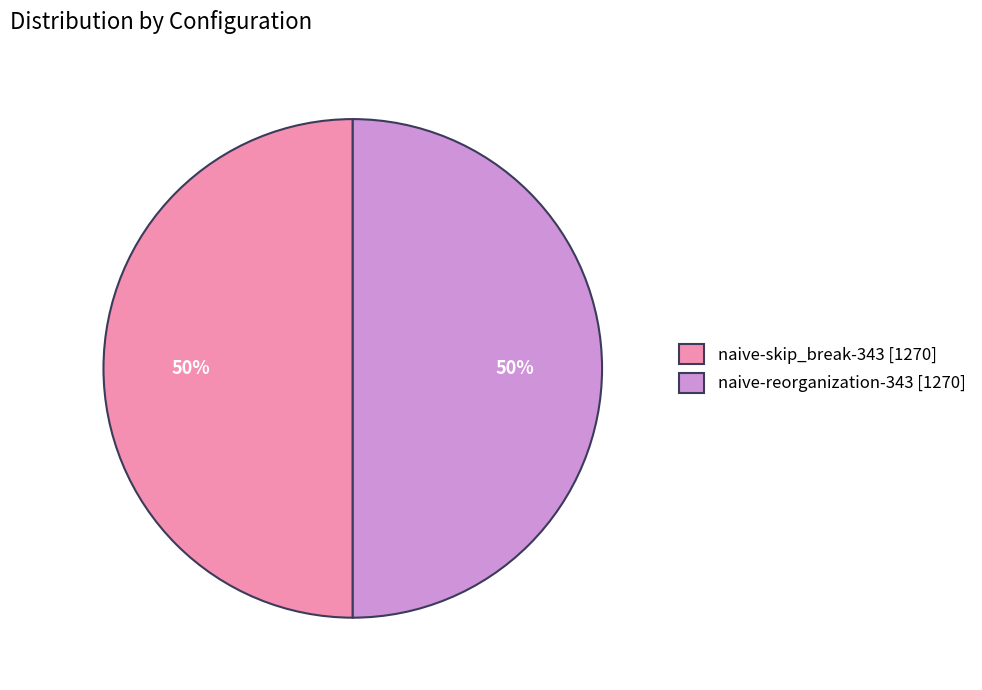

To the nearest percent, what is the combined percentage of naive-skip_break-343 [1270] and naive-reorganization-343 [1270]?

100%